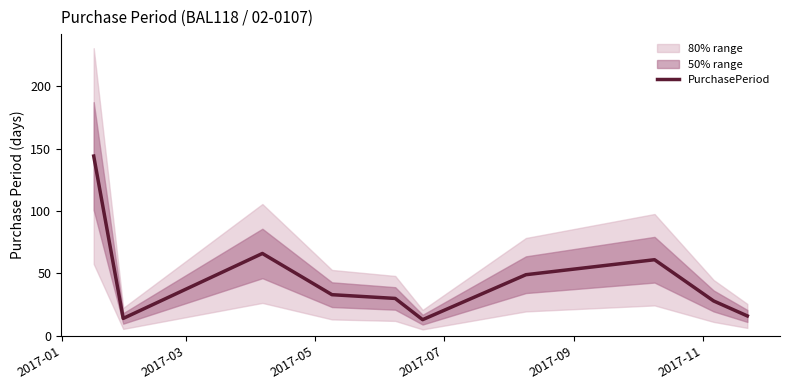

How many lines are shown in the chart?

1